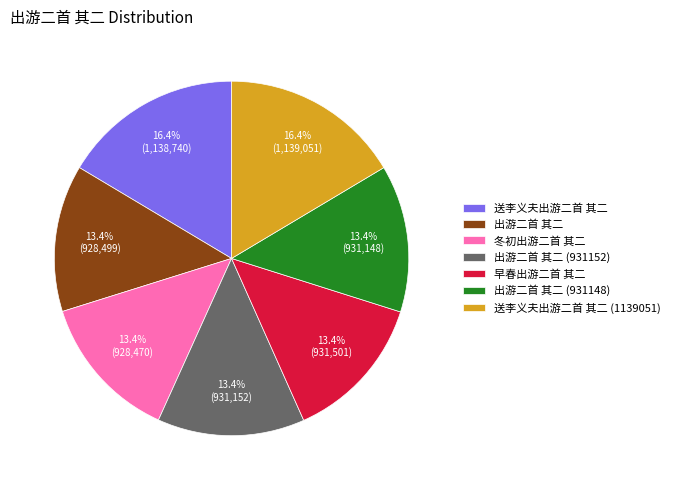

To the nearest percent, what is the combined percentage of 送李义夫出游二首 其二 (1139051) and 出游二首 其二 (931152)?

30%